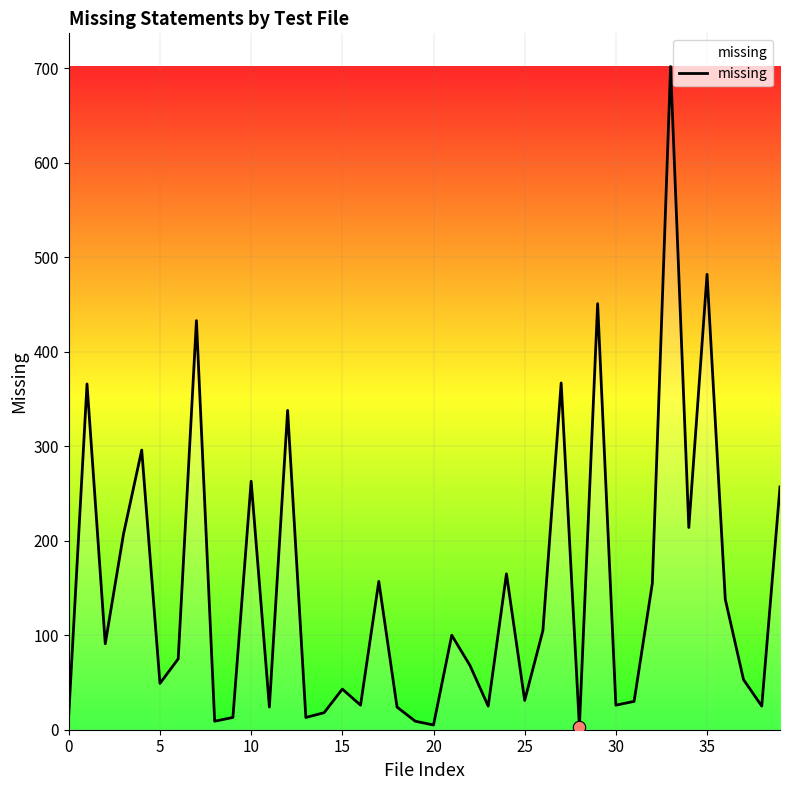

What is the maximum value shown in the chart?

702